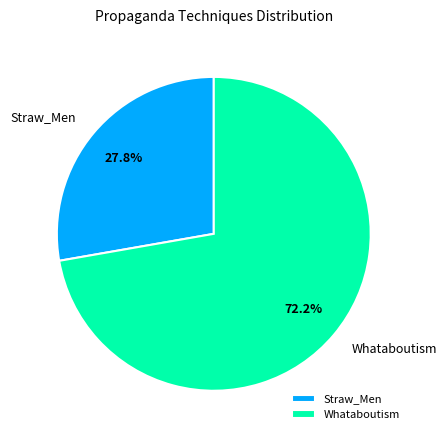

What is the smallest slice in the pie chart?

Straw_Men